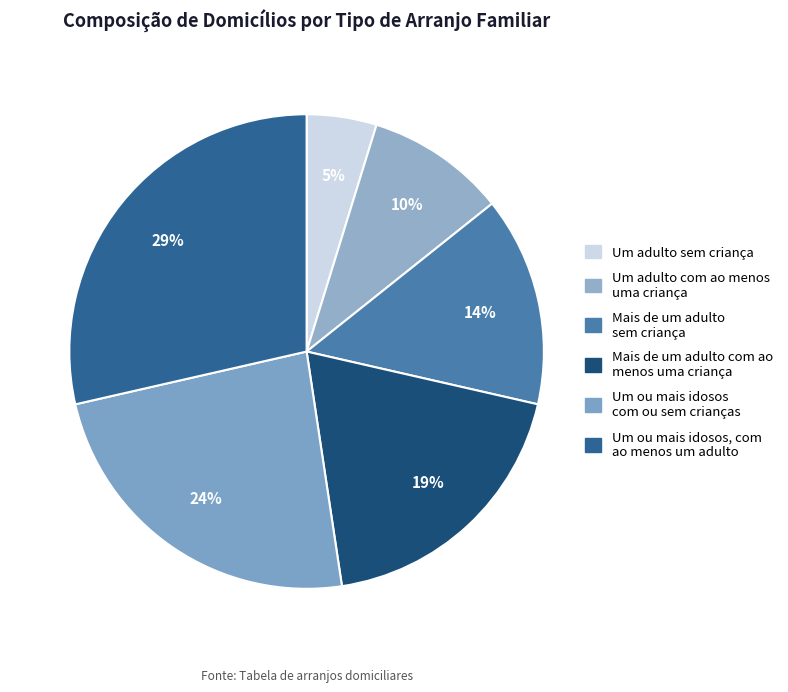

True or false: Um adulto com ao menos uma criança accounts for 15% of the total.

False